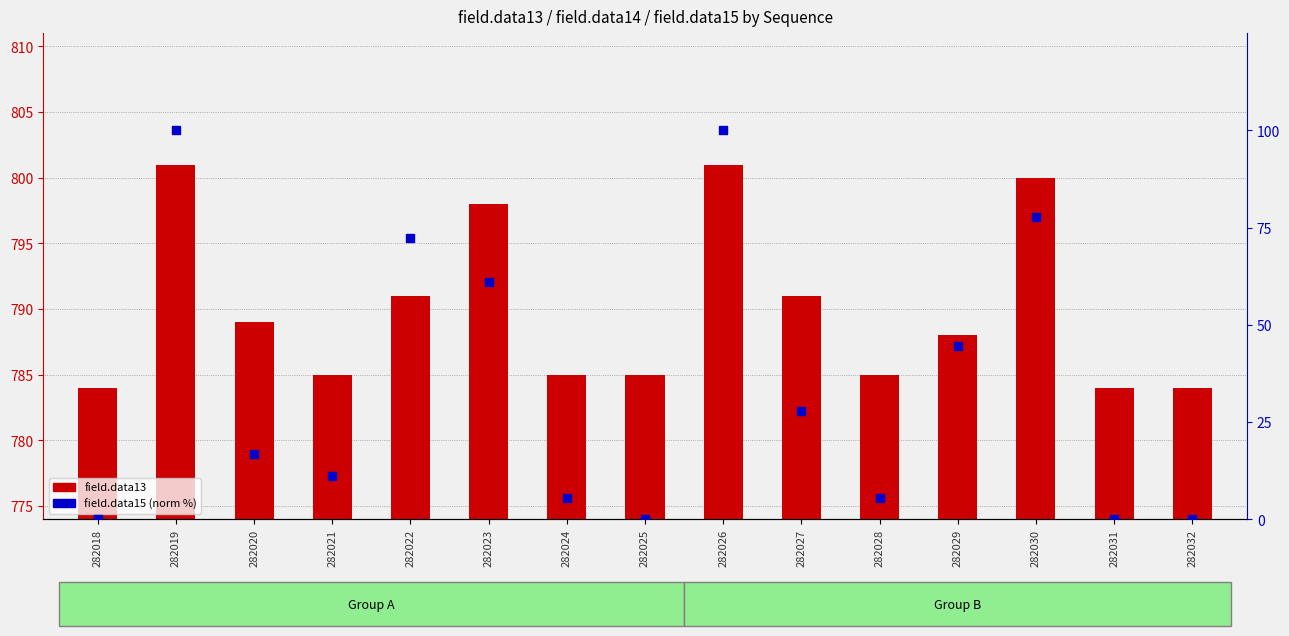

What are all the series names shown in the legend?

field.data13, field.data15 (norm %)